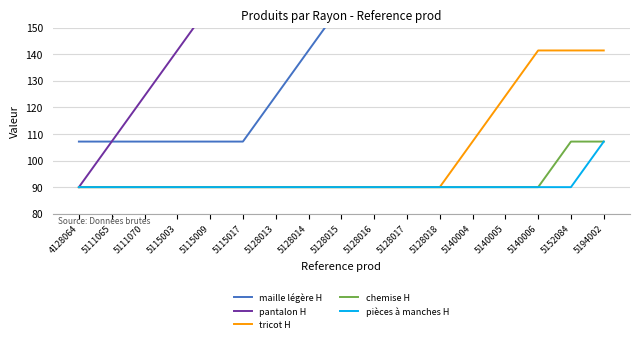

True or false: maille légère H has more than 2 interior local peaks.

False